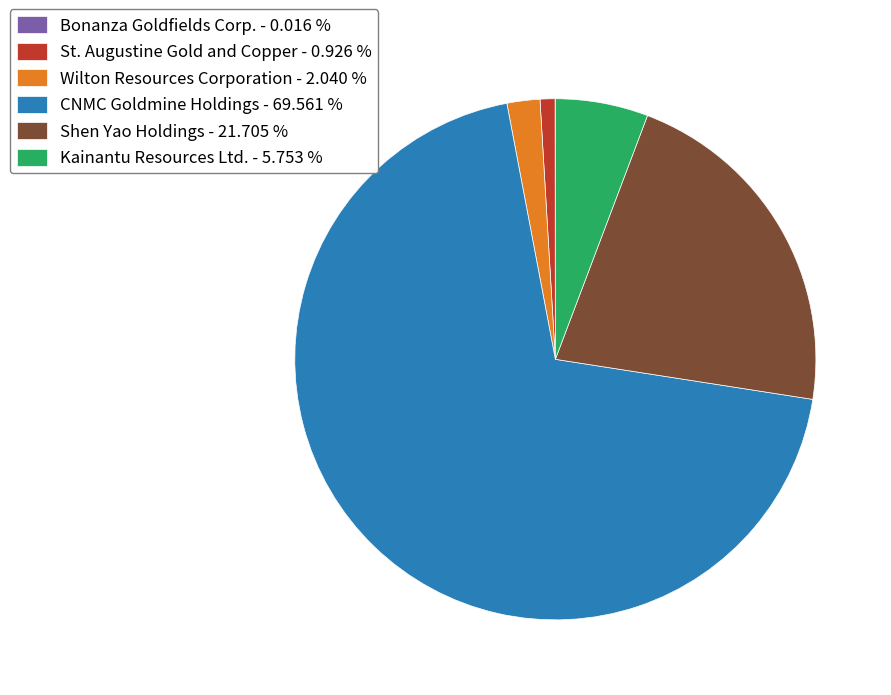

Is it true that Wilton Resources Corporation is 15% of the pie?

False